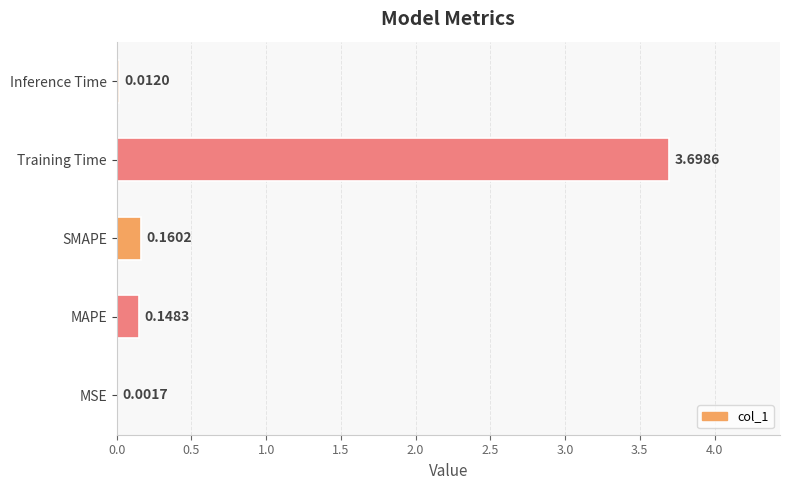

Between Inference Time and SMAPE, which is larger?

SMAPE